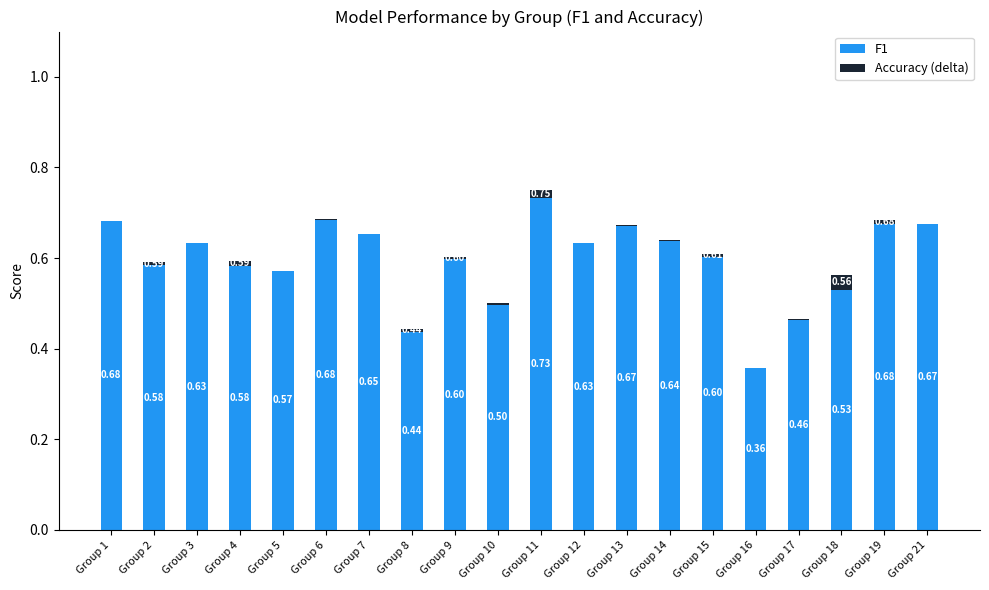

What is the sum of the F1 values at Group 7 and Group 17?

1.1